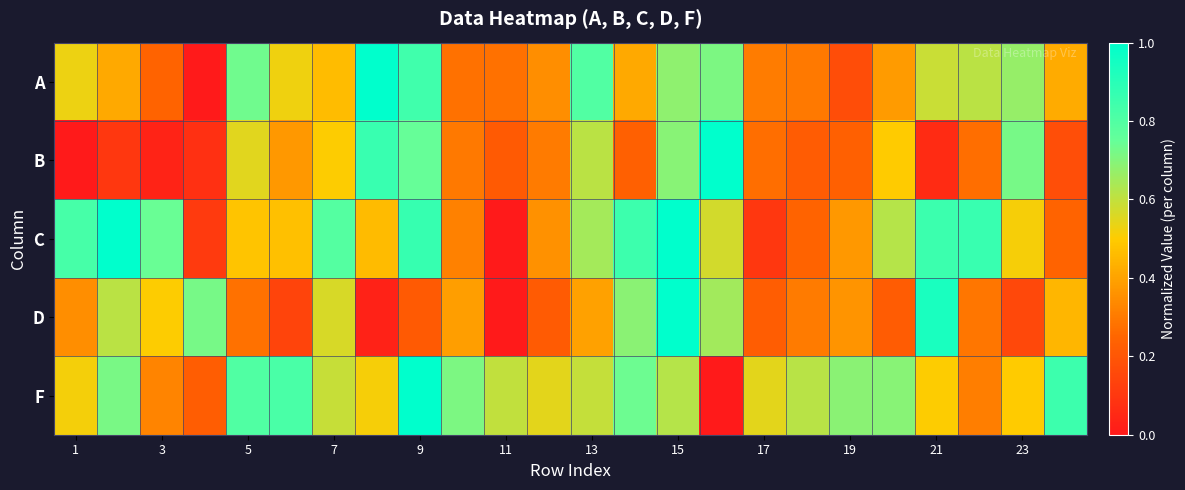

Count the number of data series in this chart.

5